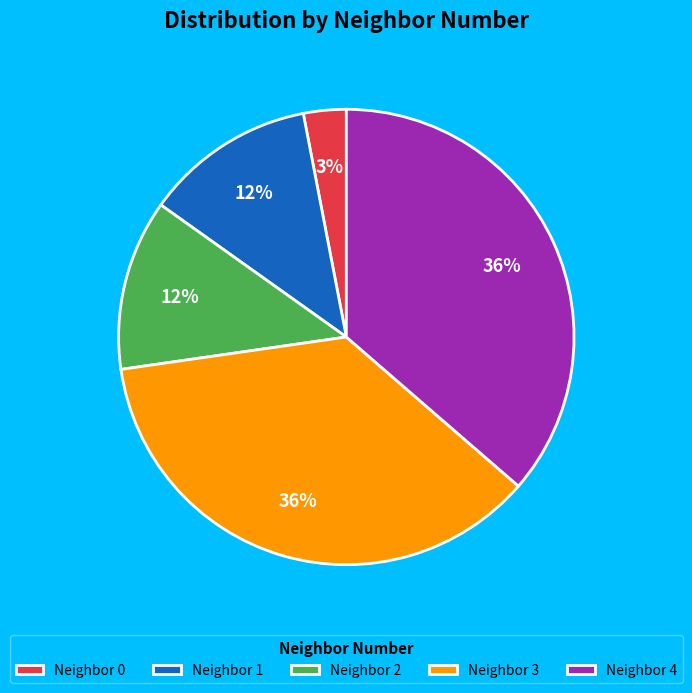

What percentage is the Neighbor 0 slice, to the nearest percent?

3%